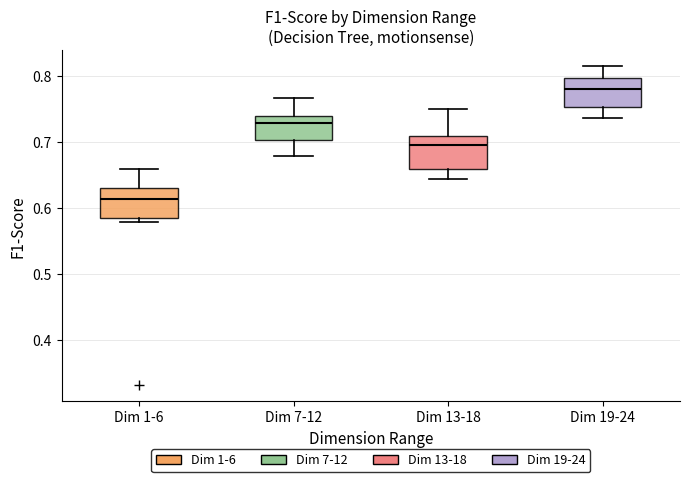

Reading left to right, read every box against the y-axis: the position of its median line, the range the box covers, and the ends of its whiskers. The values are not printed on the chart, so give them approximately, as read against the axis.

Dim 1-6: median 0.61, box 0.58 to 0.63, whiskers 0.58 (just below the box's lower edge) to 0.66
Dim 7-12: median 0.73, box 0.70 to 0.74, whiskers 0.68 to 0.77
Dim 13-18: median 0.70, box 0.66 to 0.71, whiskers 0.64 to 0.75
Dim 19-24: median 0.78, box 0.75 to 0.80, whiskers 0.74 to 0.82